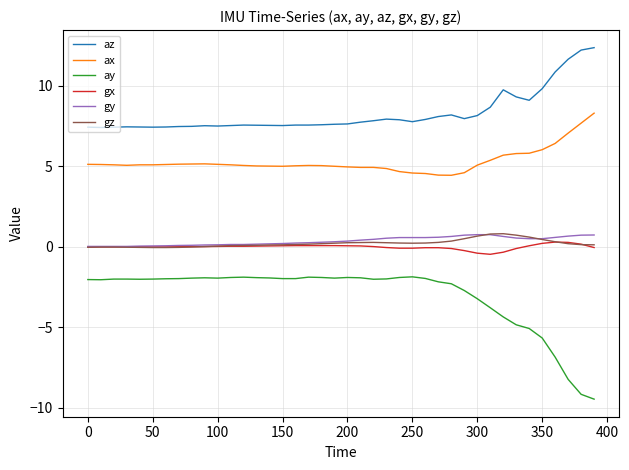

At how many categories does at least one series exceed 1?

40